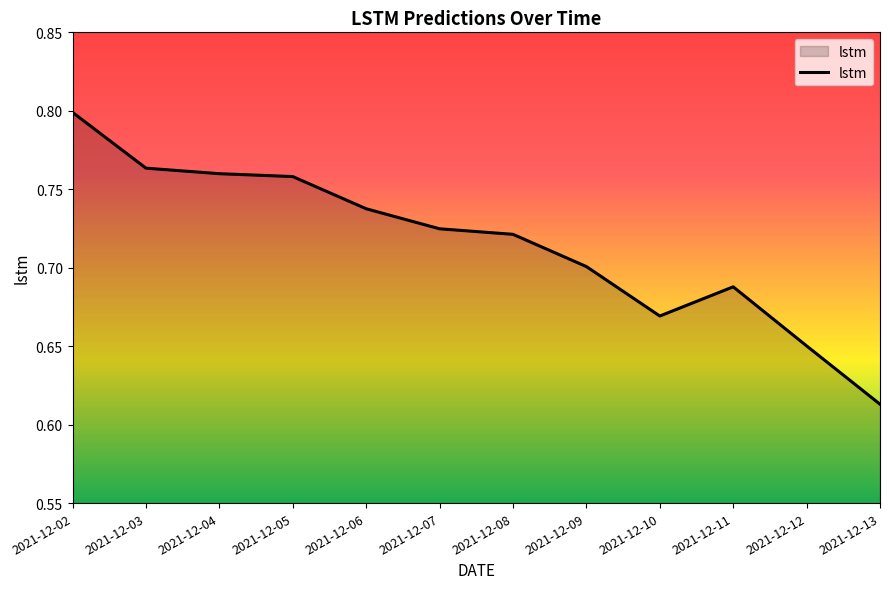

At which label is the value closest to 0?

2021-12-13